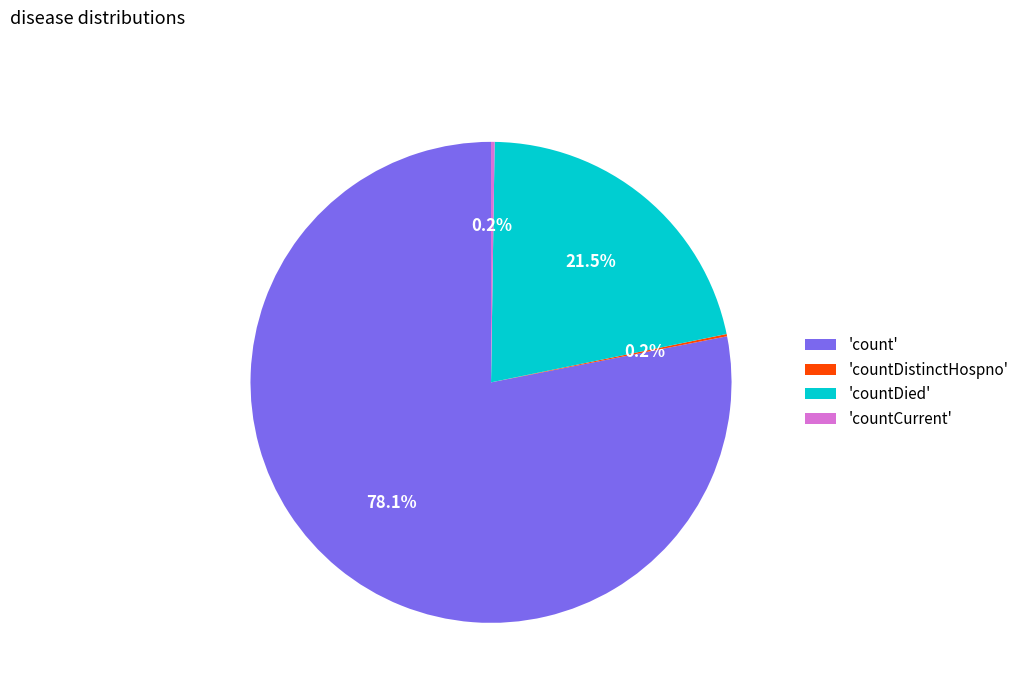

Does any single category account for the majority?

Yes